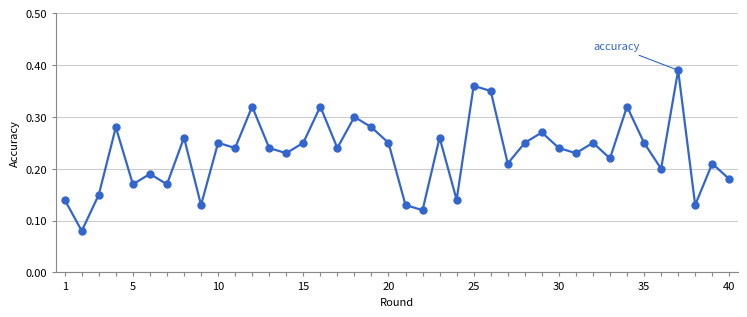

How many values are between 0 and 1?

40